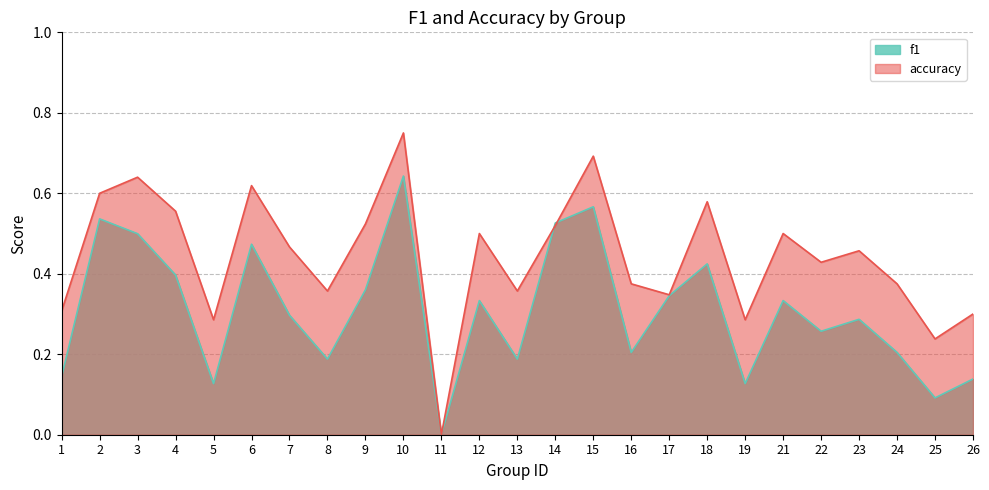

The f1 series shows 0.1 at 23. True or false?

False